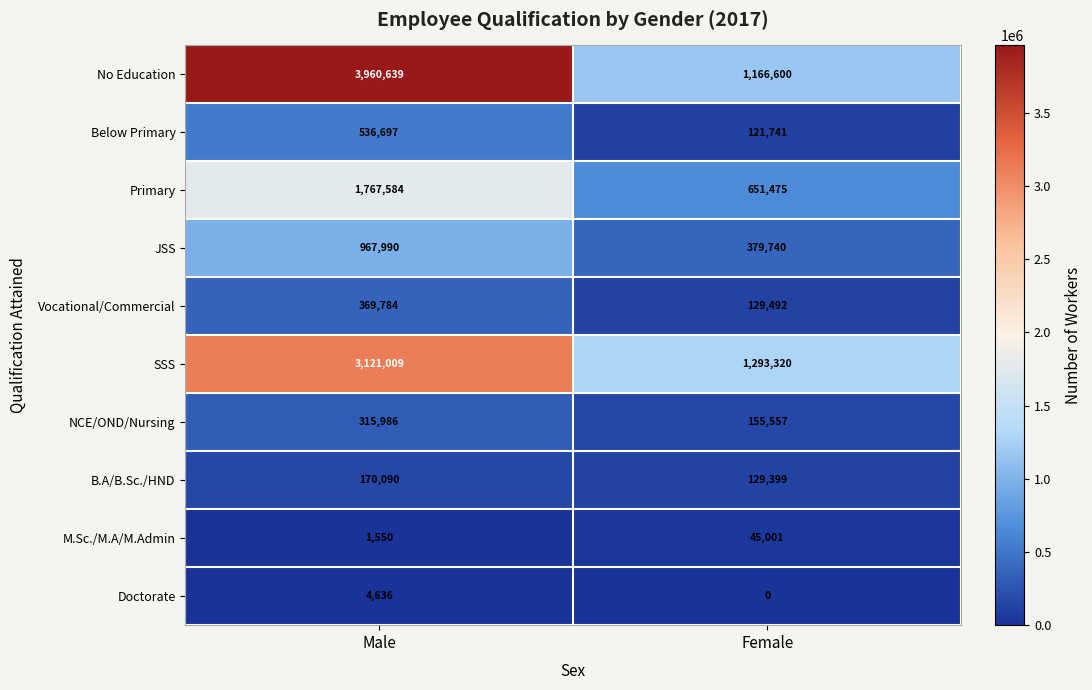

At Female, list the series in order from smallest to largest.

Doctorate, M.Sc./M.A/M.Admin, Below Primary, B.A/B.Sc./HND, Vocational/Commercial, NCE/OND/Nursing, JSS, Primary, No Education, SSS